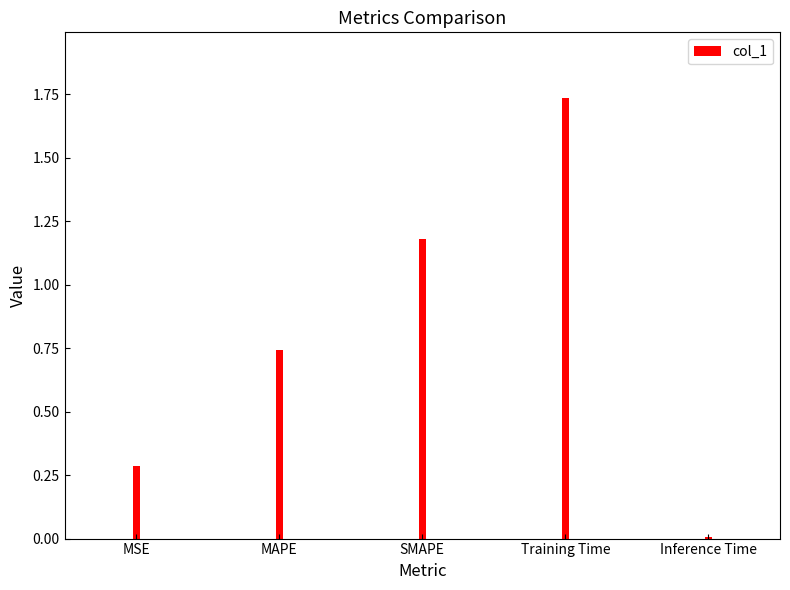

What is the maximum value shown in the chart?

1.7